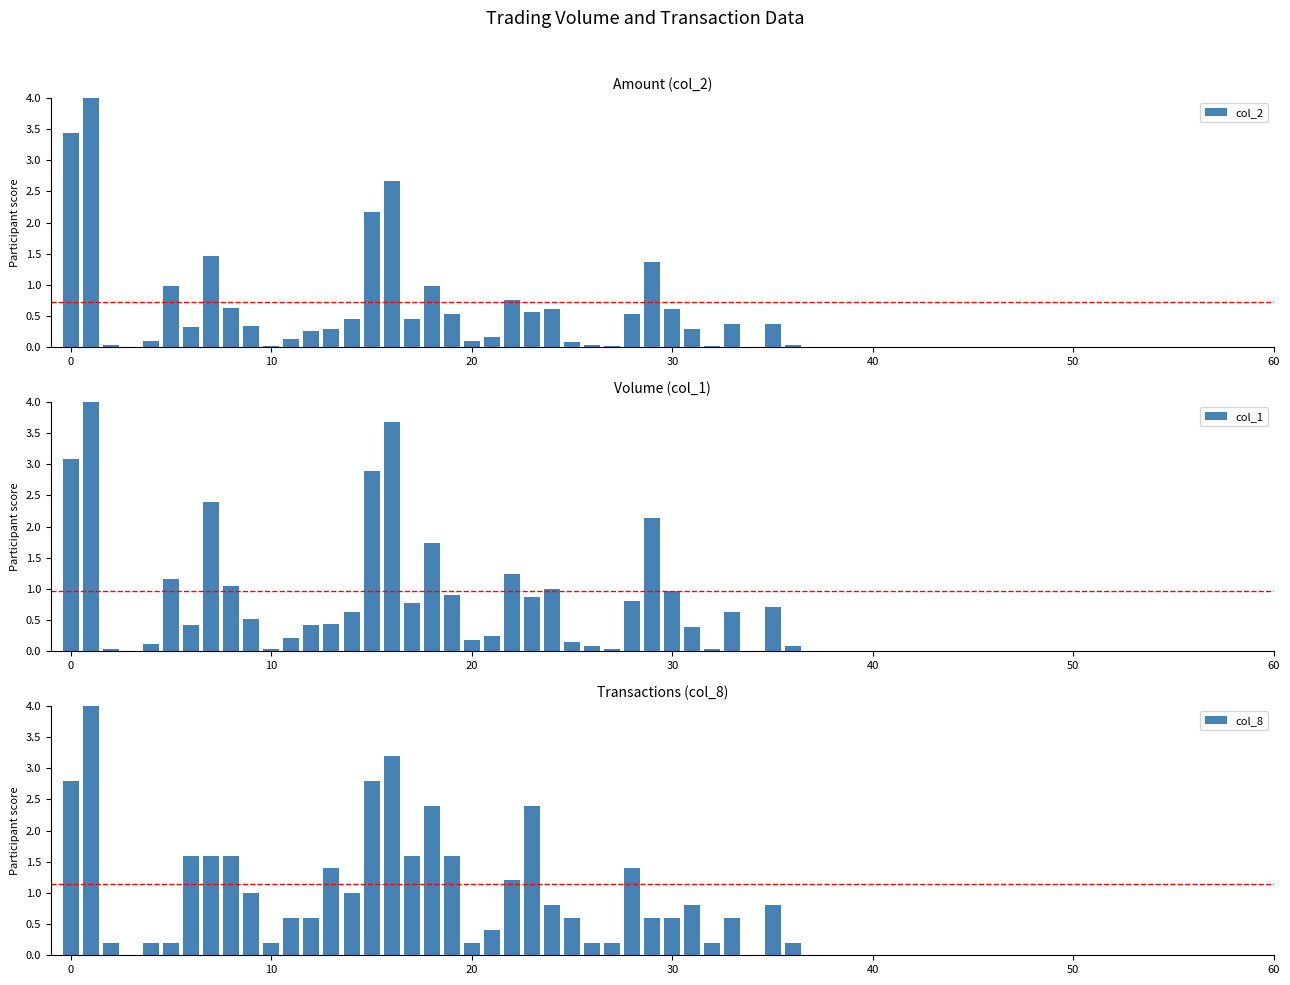

What is the highest value of the col_8 series?

4.0